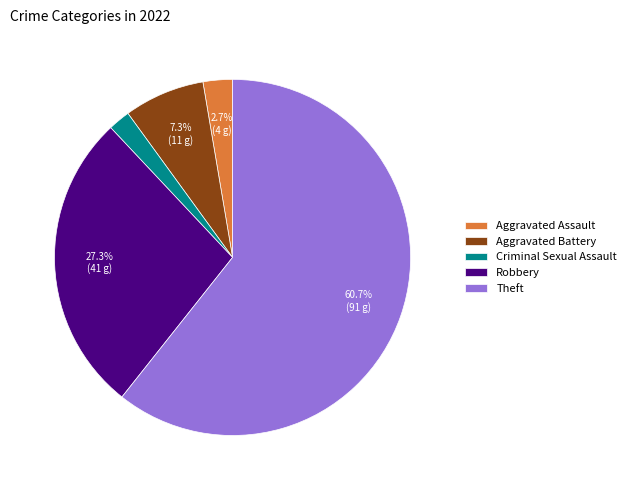

Between Robbery and Theft, which is larger?

Theft